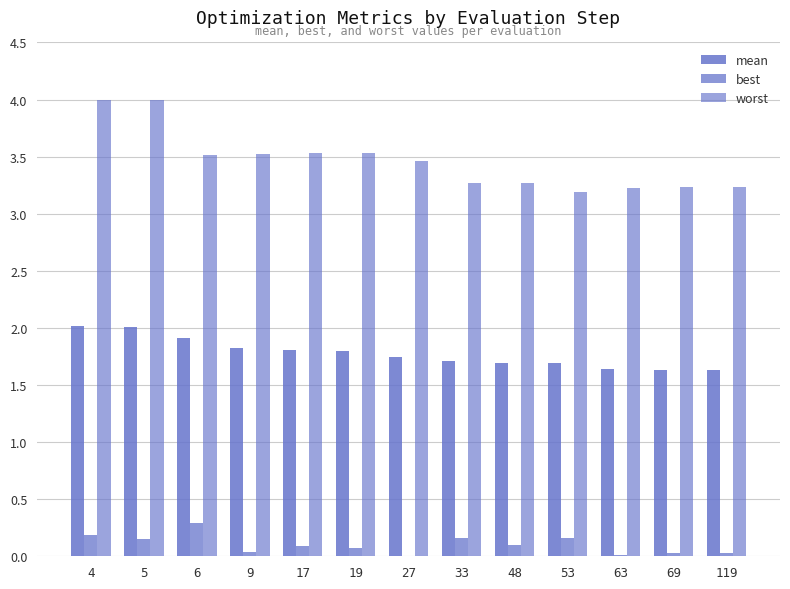

At how many categories does at least one series exceed 1?

13